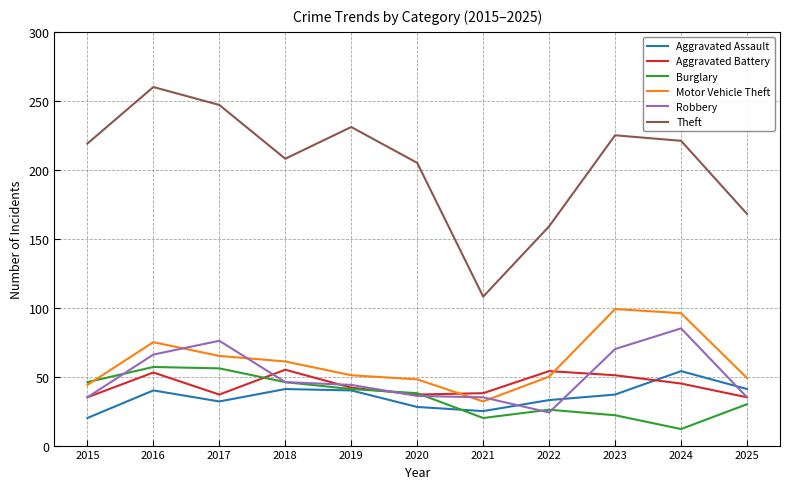

What is the spread (max minus min) of values at 2017?

215